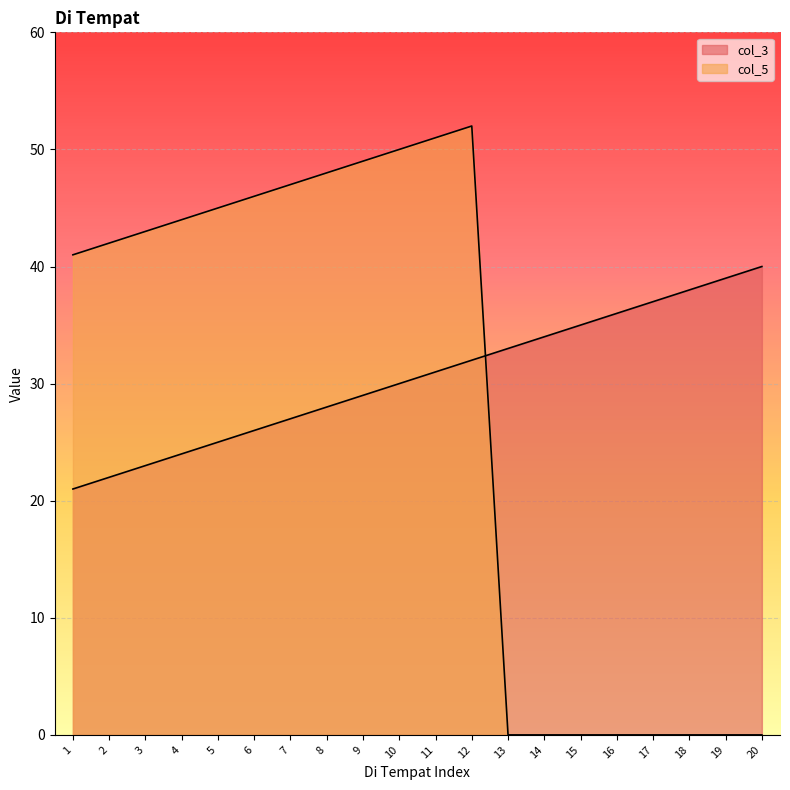

True or false: col_3 and col_5 intersect in this chart.

True